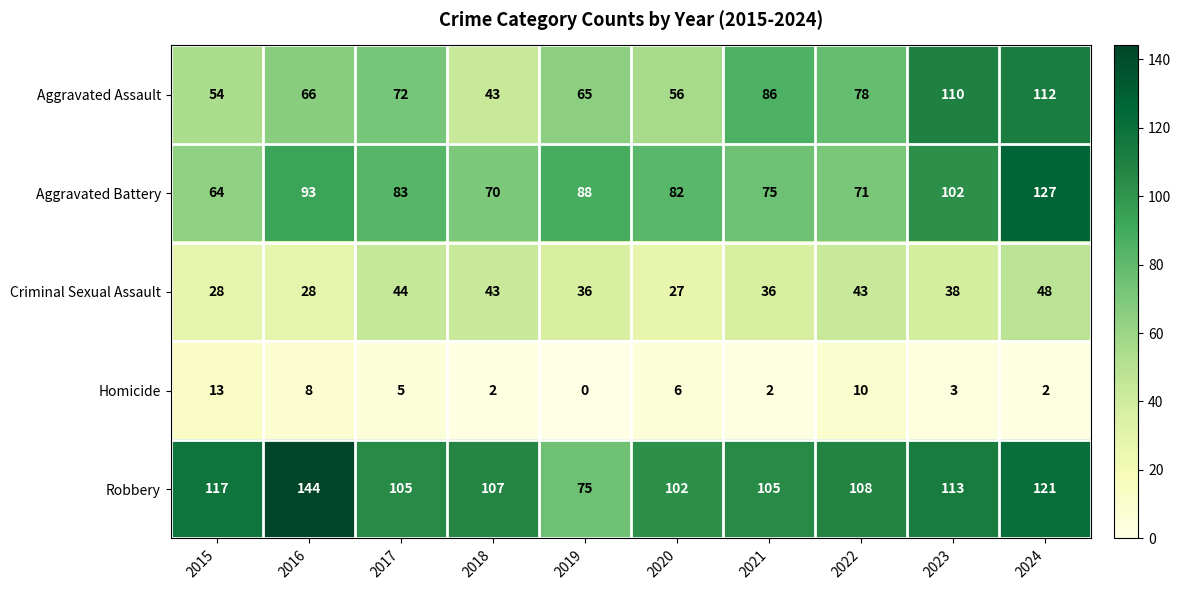

Rank the series at 2021 from lowest to highest value.

Homicide, Criminal Sexual Assault, Aggravated Battery, Aggravated Assault, Robbery